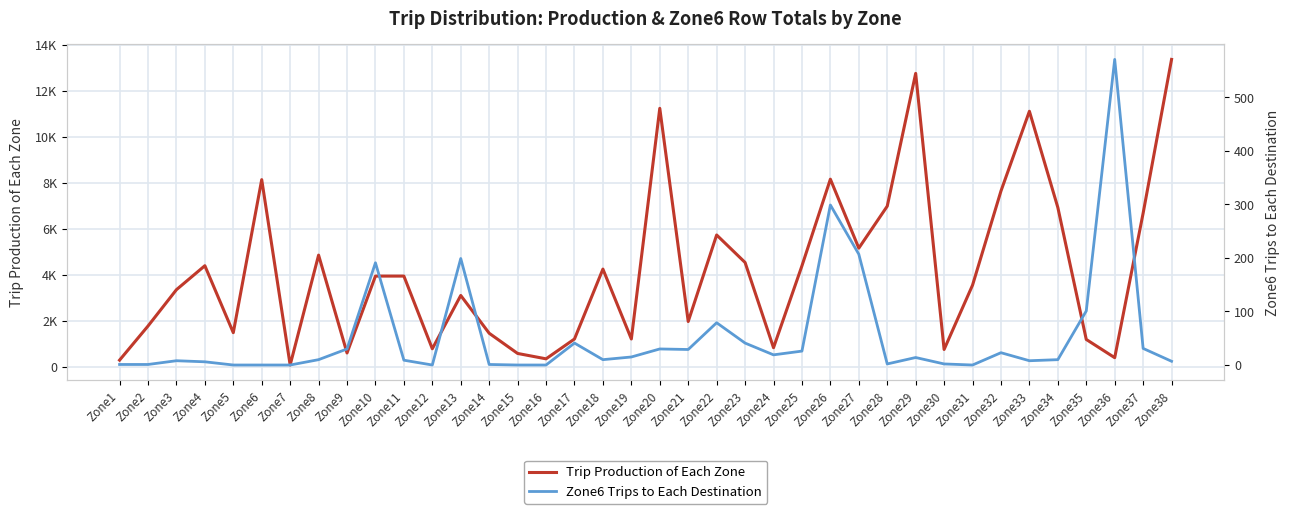

What is the average value of the Zone6 Trips to Each Destination series?

53